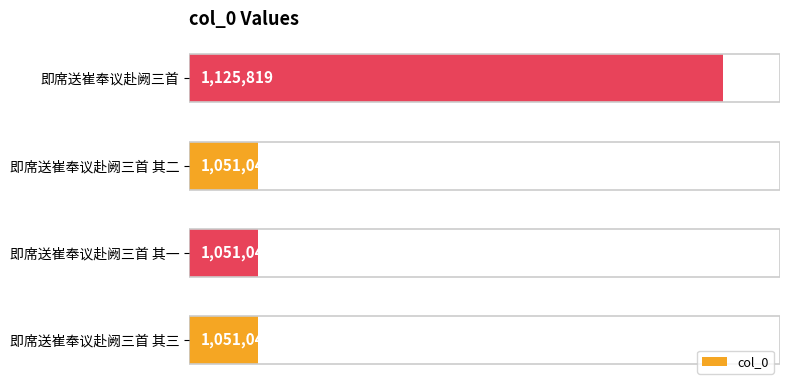

List the labels in order of value, largest first.

即席送崔奉议赴阙三首, 即席送崔奉议赴阙三首 其三, 即席送崔奉议赴阙三首 其二, 即席送崔奉议赴阙三首 其一